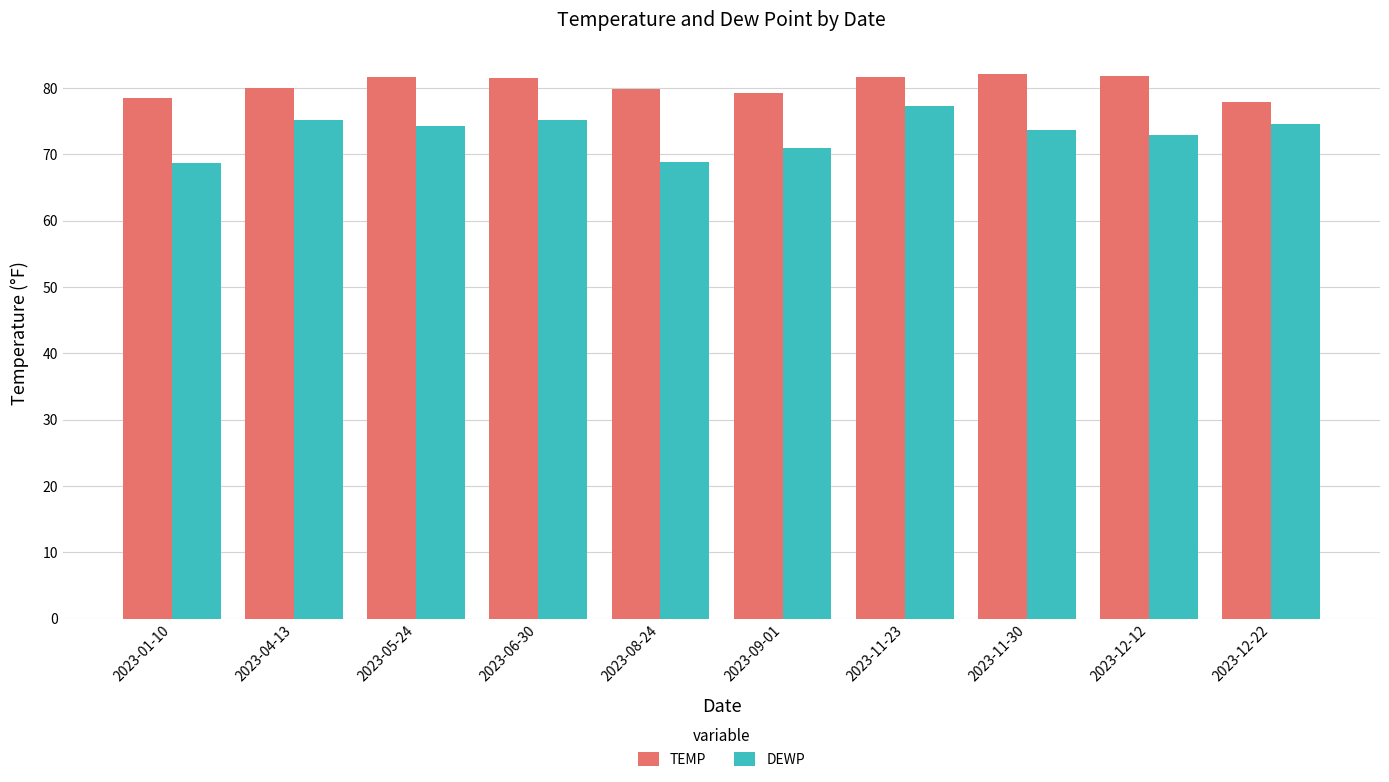

True or false: DEWP has a value of 77.3 at 2023-11-23.

True